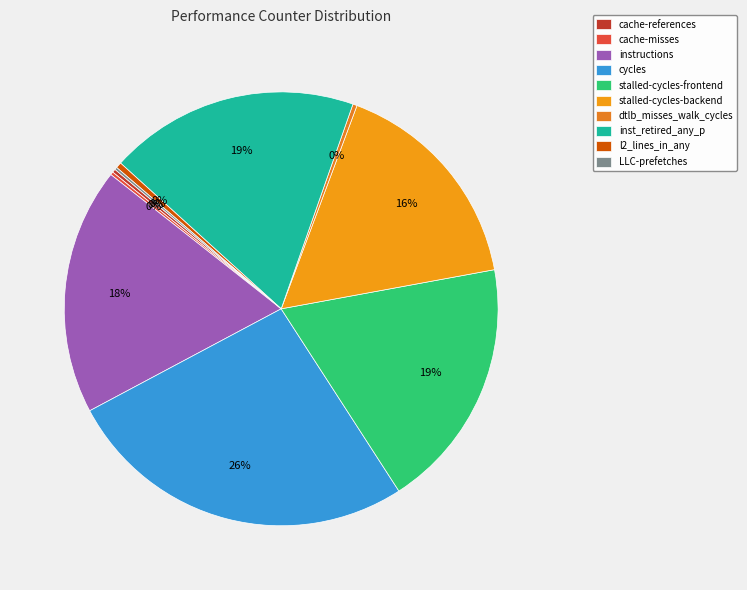

Which slice is the smallest?

LLC-prefetches